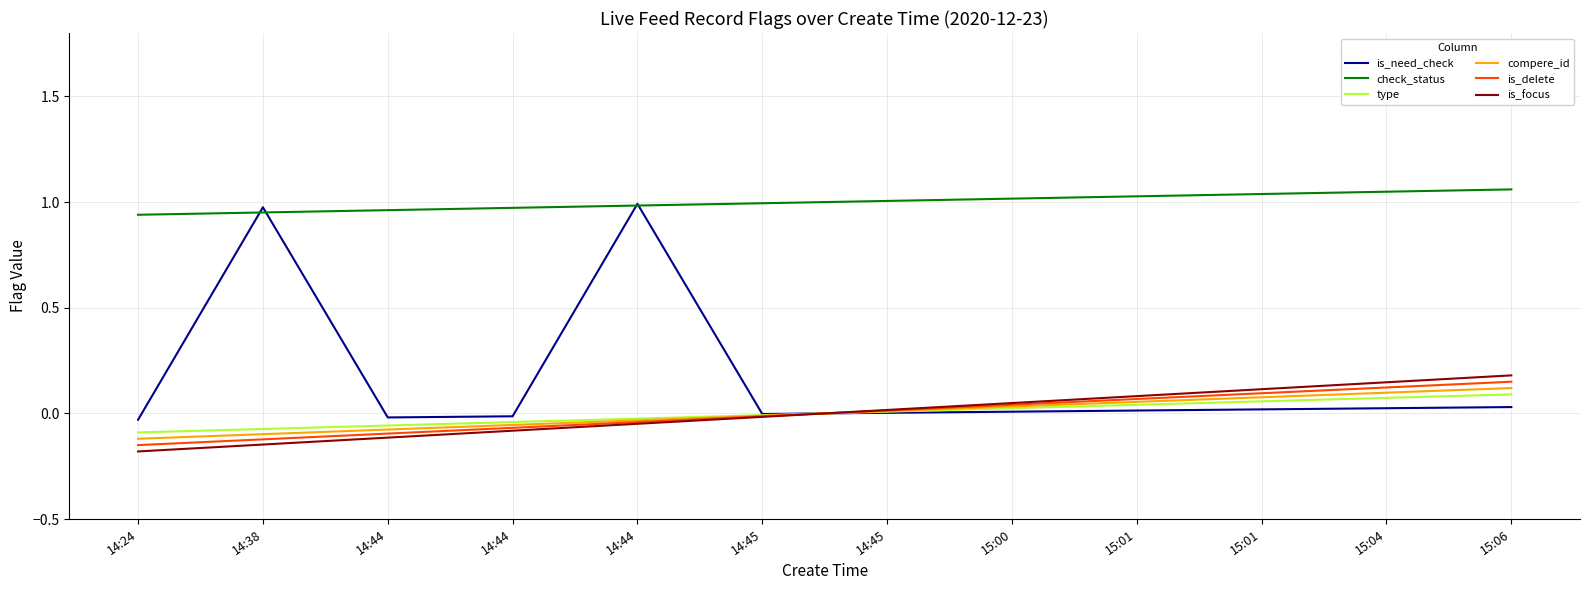

Rank the series at 15:00 from lowest to highest value.

is_need_check, type, compere_id, is_delete, is_focus, check_status